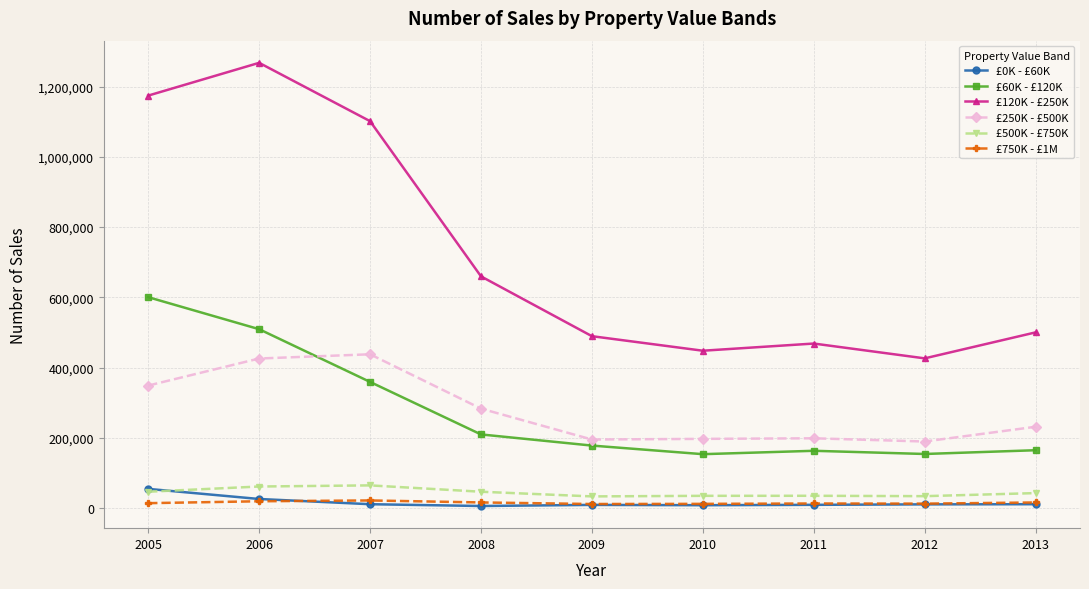

True or false: £500K - £750K and £120K - £250K cross at least once.

False